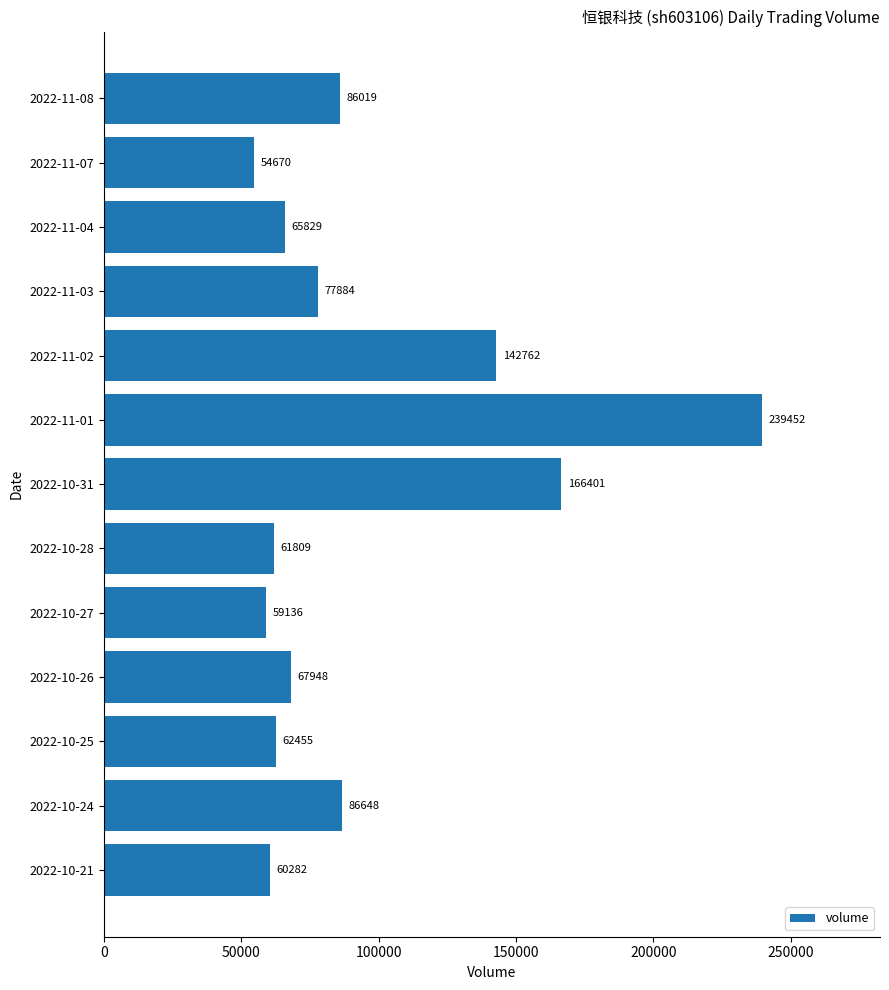

Does the chart contain any negative values?

No